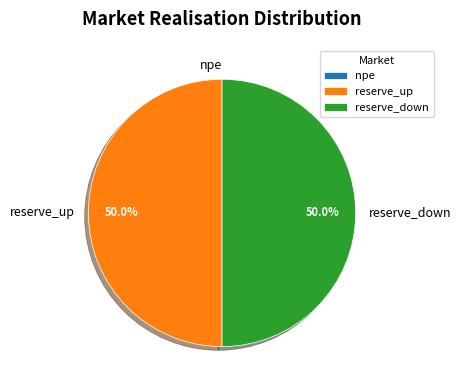

To the nearest percent, what percentage of the pie is reserve_down?

50%